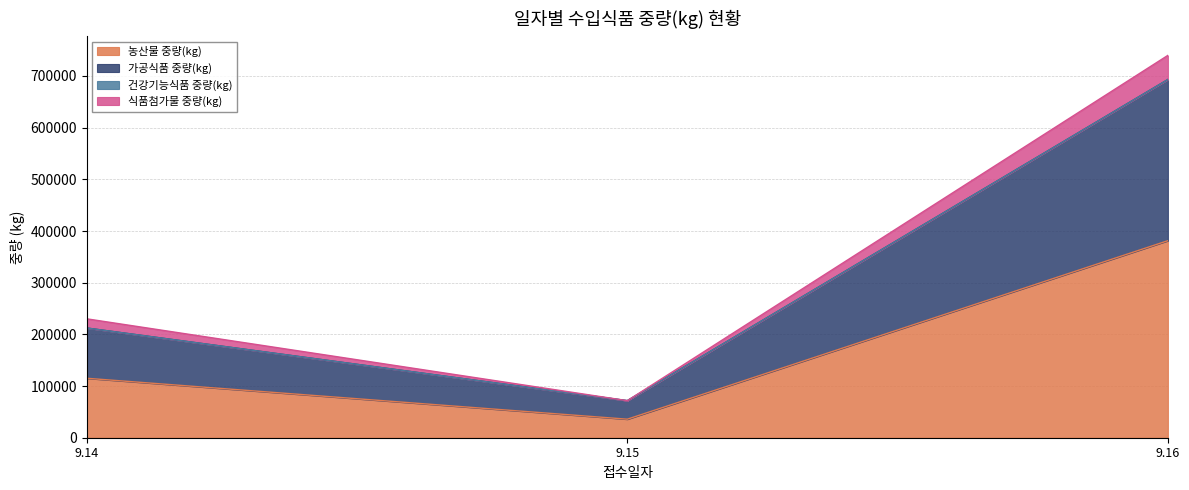

At which category is the sum across all series the highest?

9.16